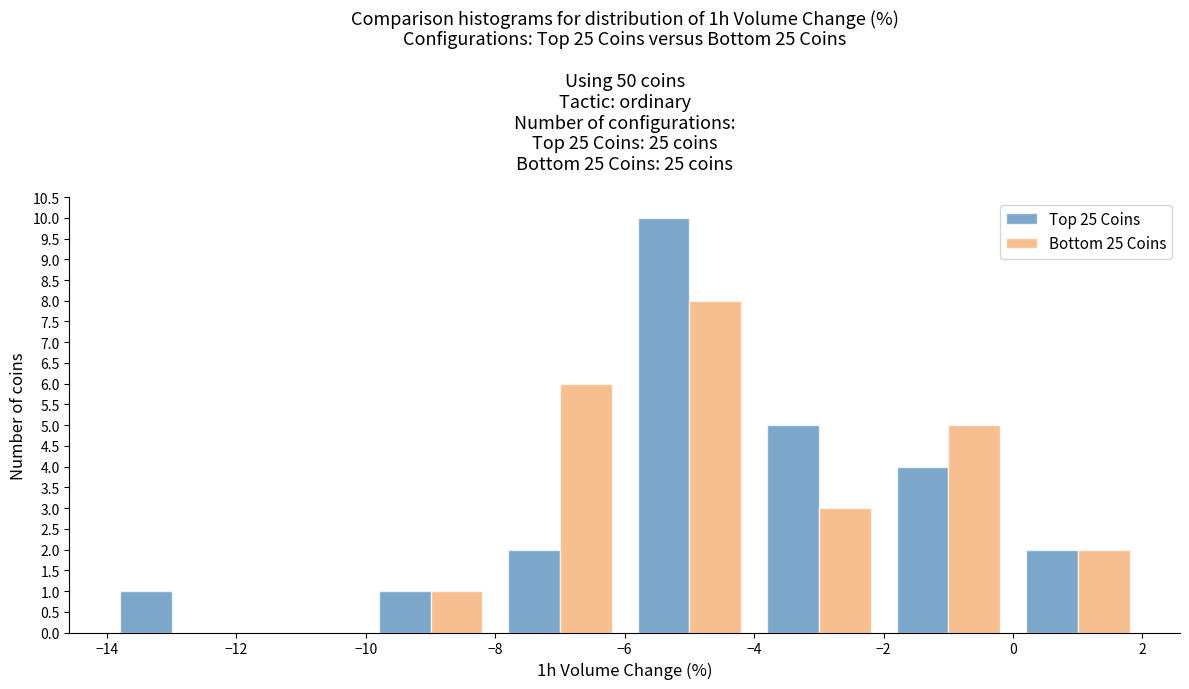

What is the height of the Bottom 25 Coins bar covering -8 to -6 on the x-axis? The values are not printed on the chart, so give them approximately, as read against the axis.

6